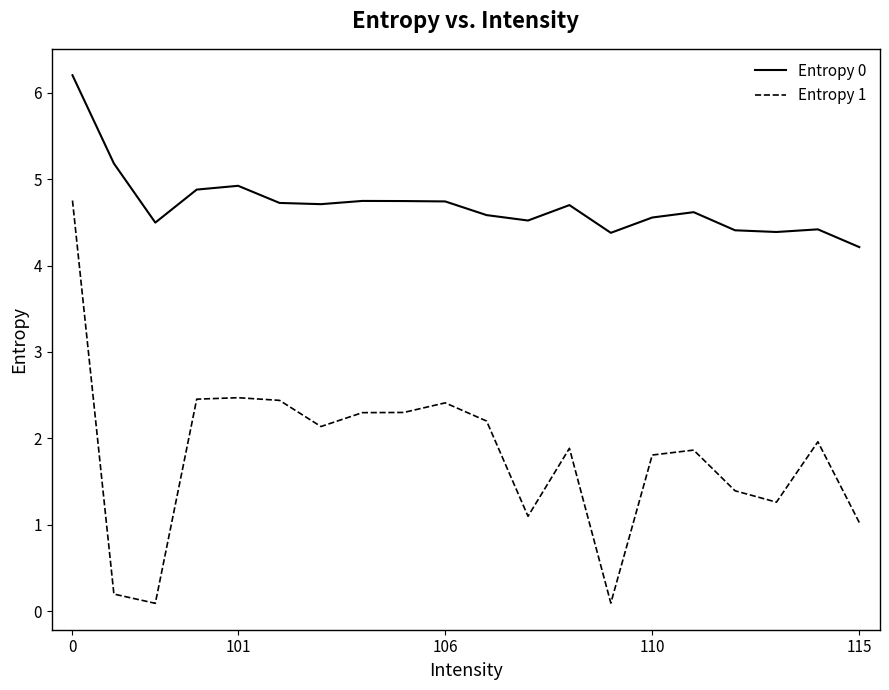

What is the lowest value of the Entropy 0 series?

4.2